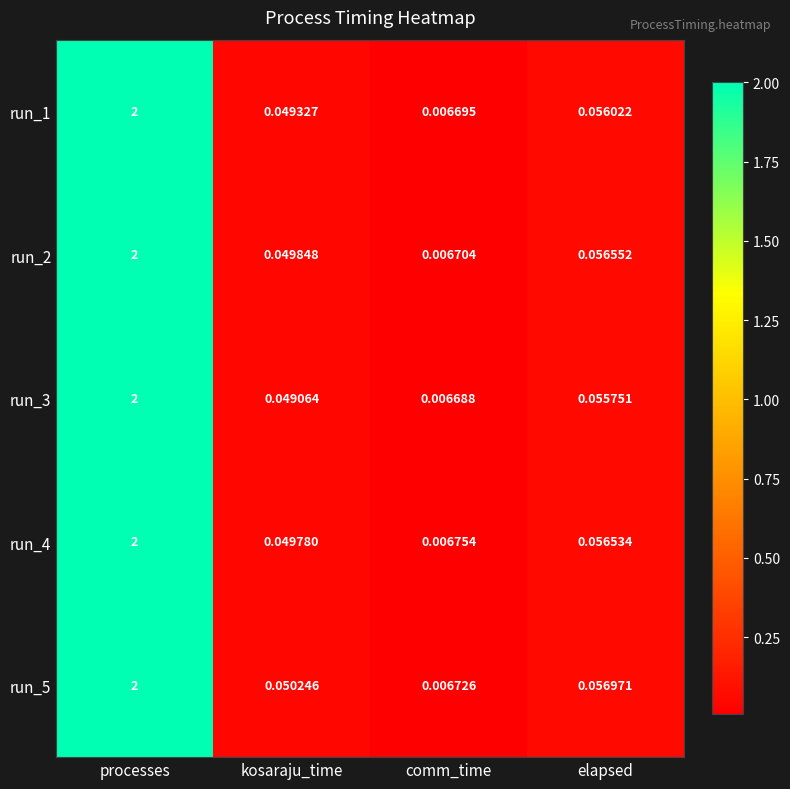

At which label does run_1 reach its minimum?

comm_time